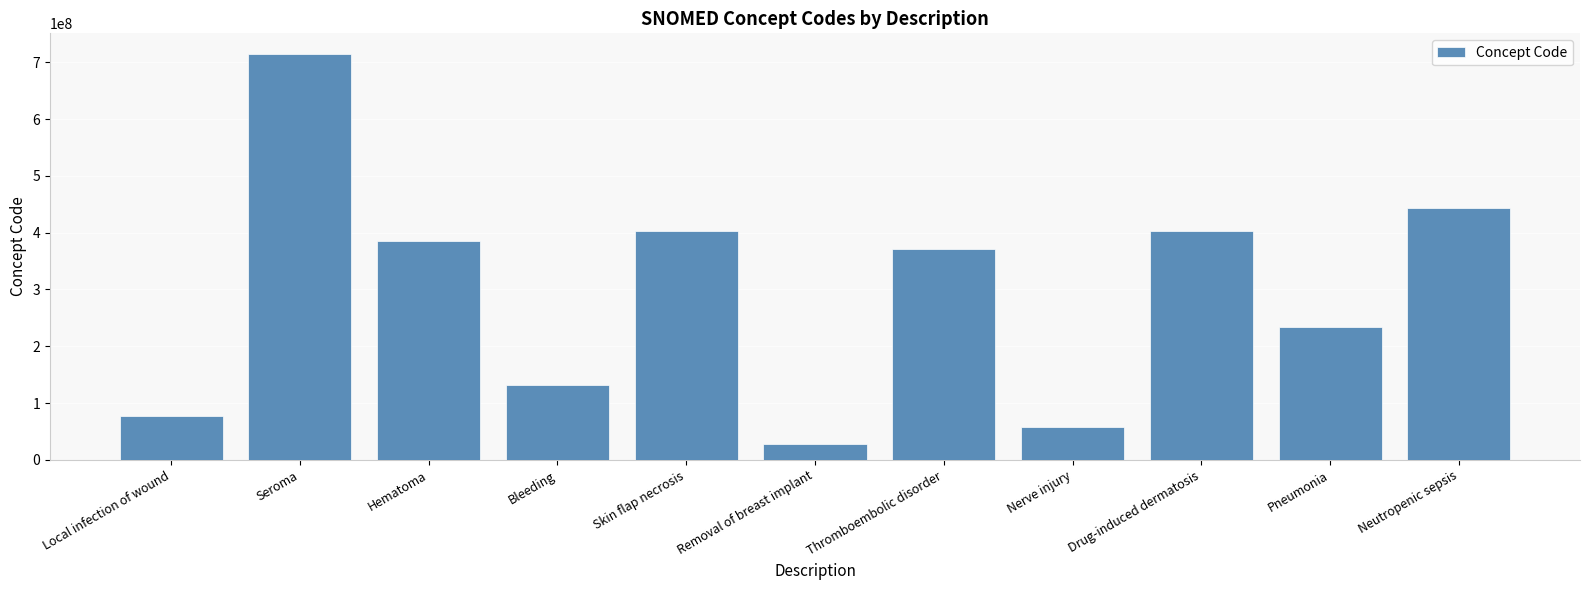

What is the ratio of the value at Nerve injury to the value at Local infection of wound?

0.7